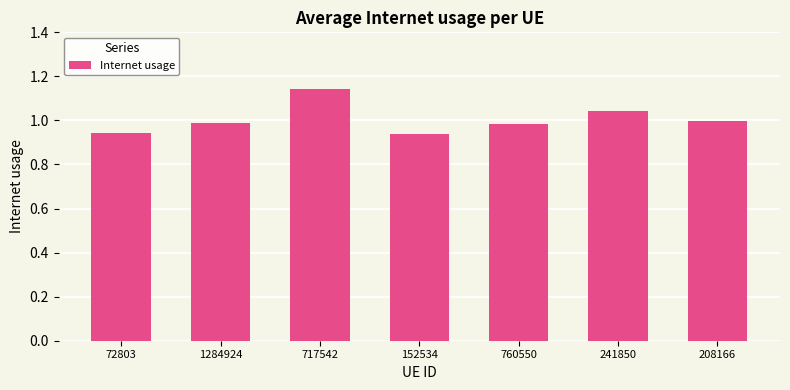

What is the difference between the second highest and minimum values?

0.1